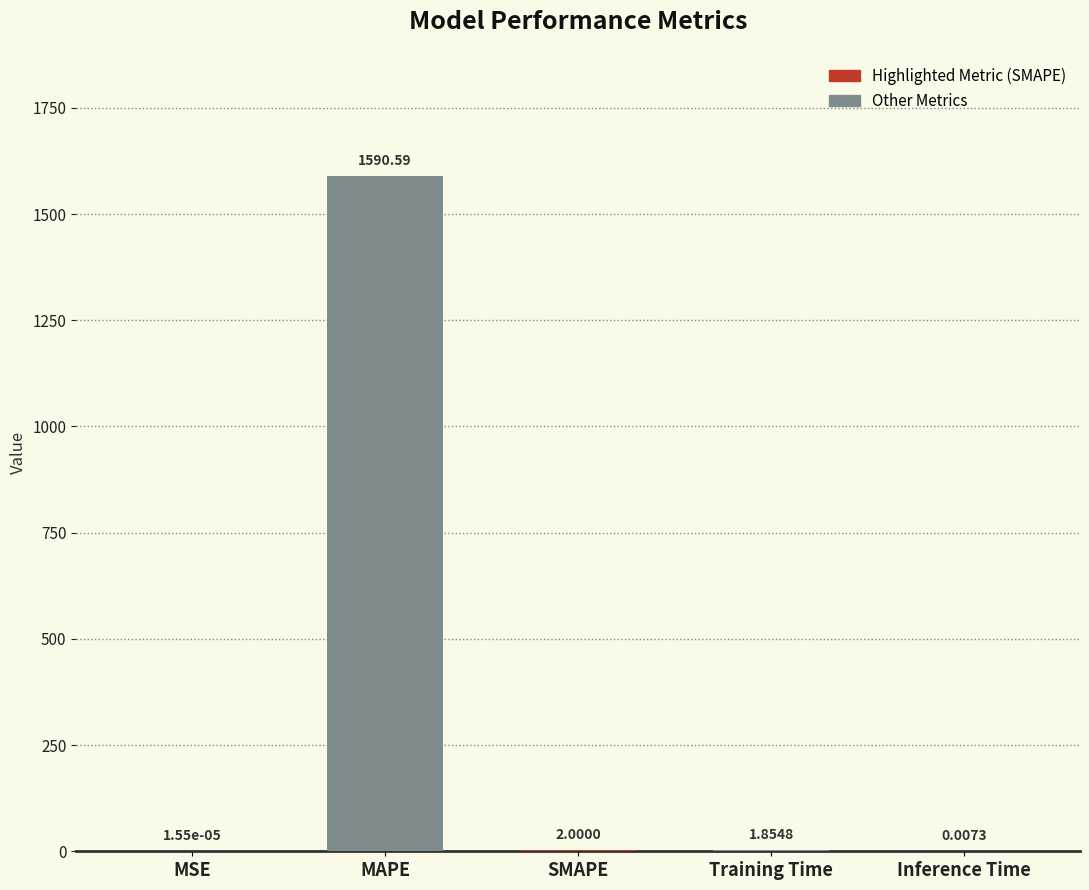

What is the change in value from Training Time to Inference Time?

-1.8